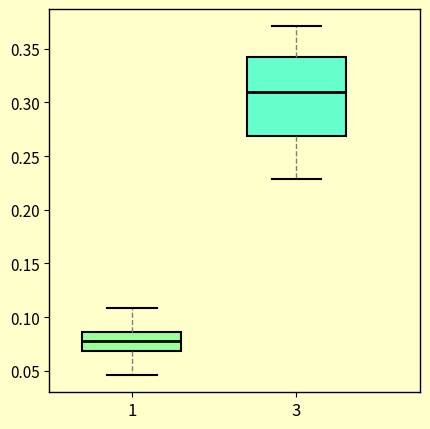

Where does the upper whisker of the box at x = 1 end on the y-axis? The values are not printed on the chart, so give them approximately, as read against the axis.

0.110